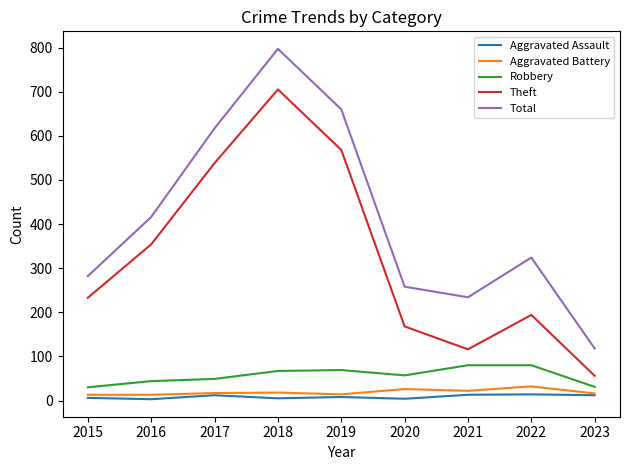

At which label does Total reach its peak?

2018